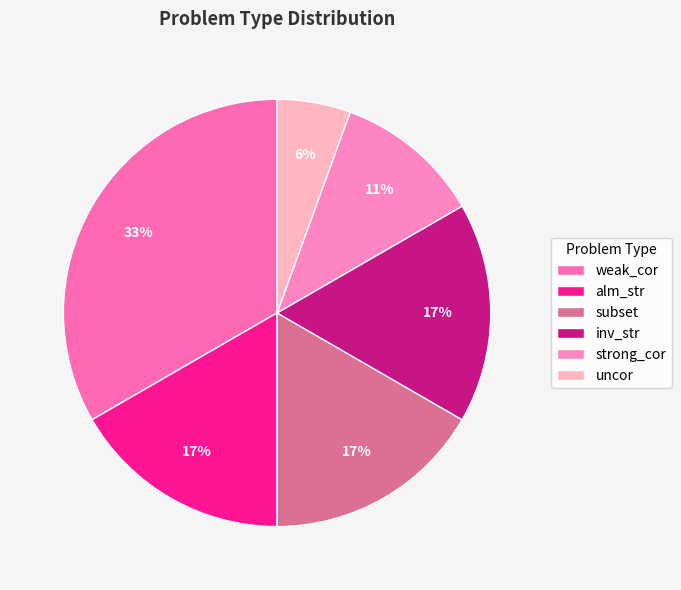

To the nearest percent, what portion does weak_cor represent?

33%